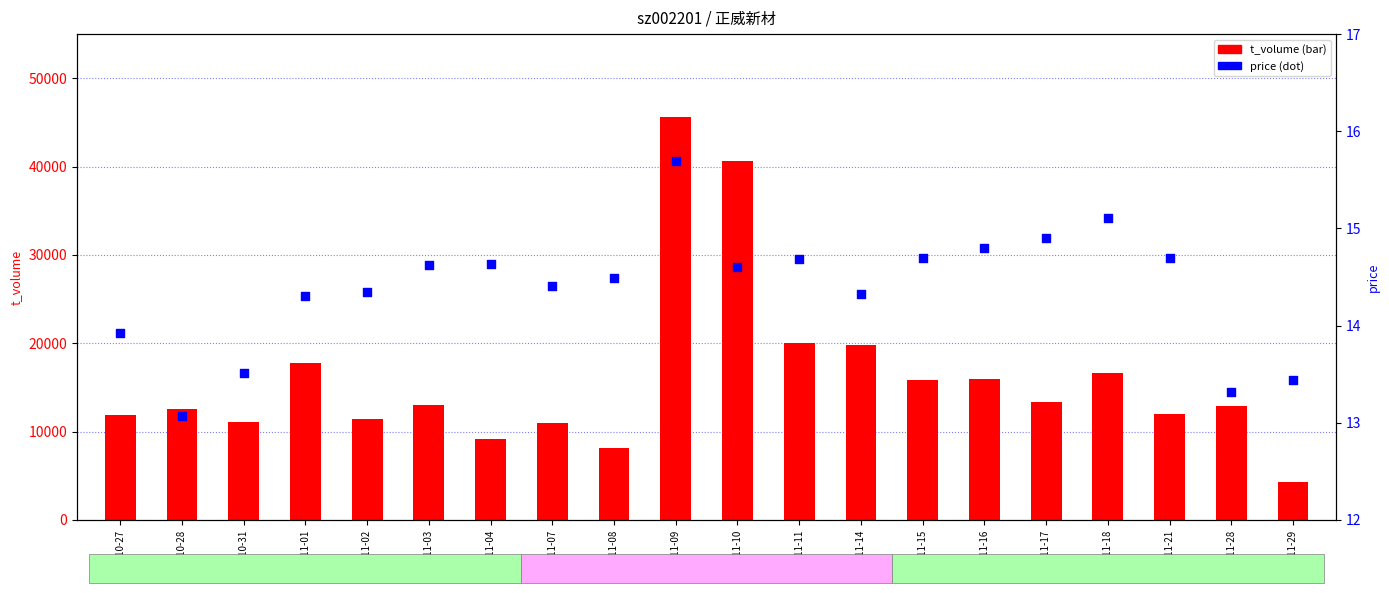

Which series has the largest total across all categories?

t_volume